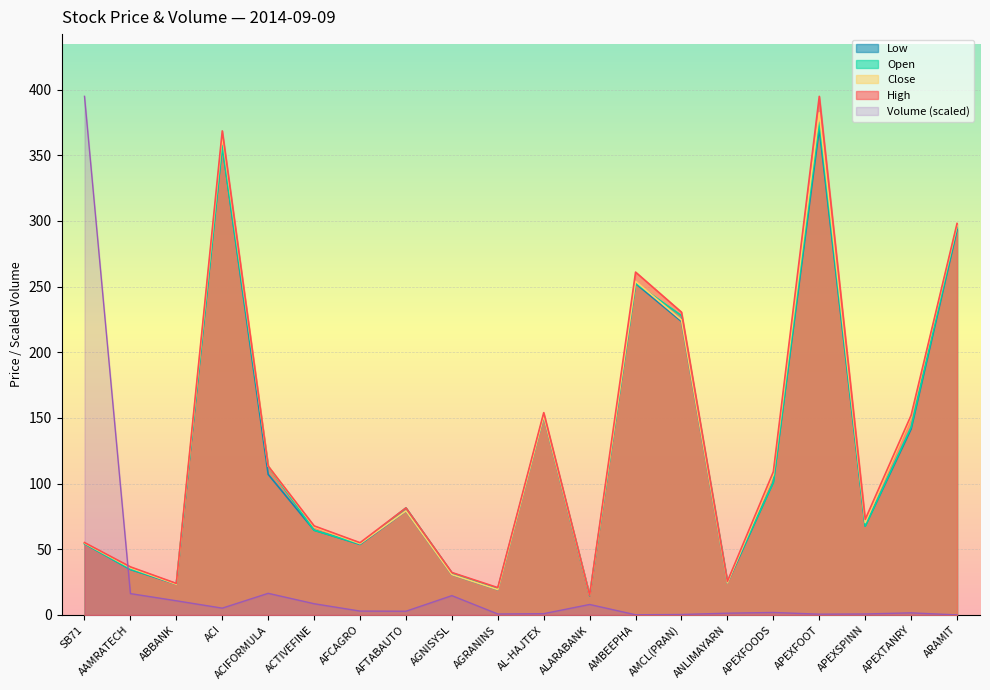

What is the label of the 15th point from the left?

ANLIMAYARN